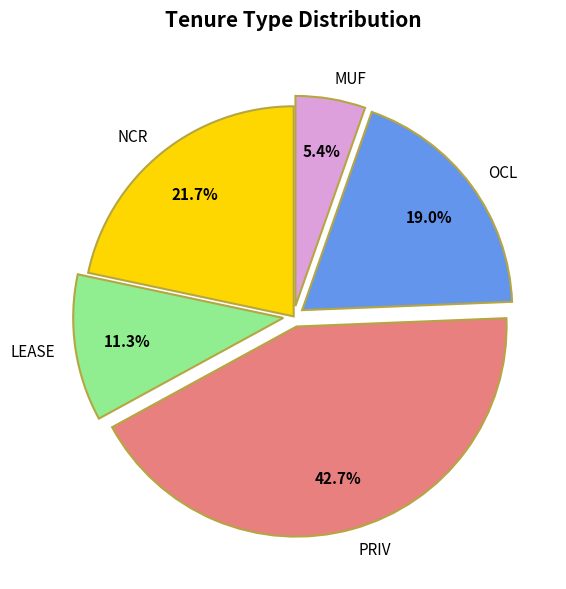

Count the number of slices in the pie.

5